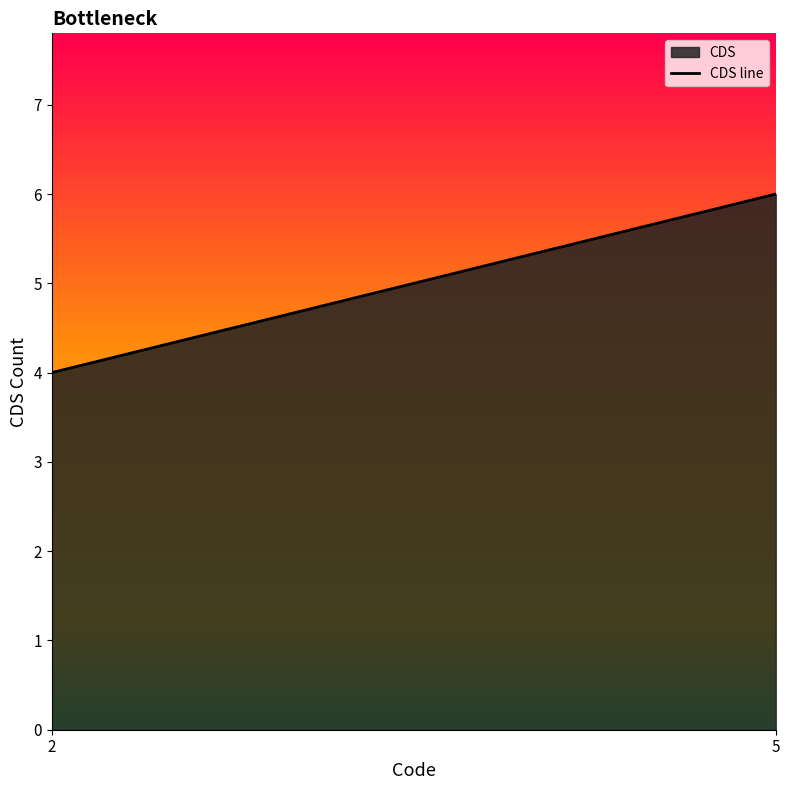

List the labels in order of value, largest first.

5, 2